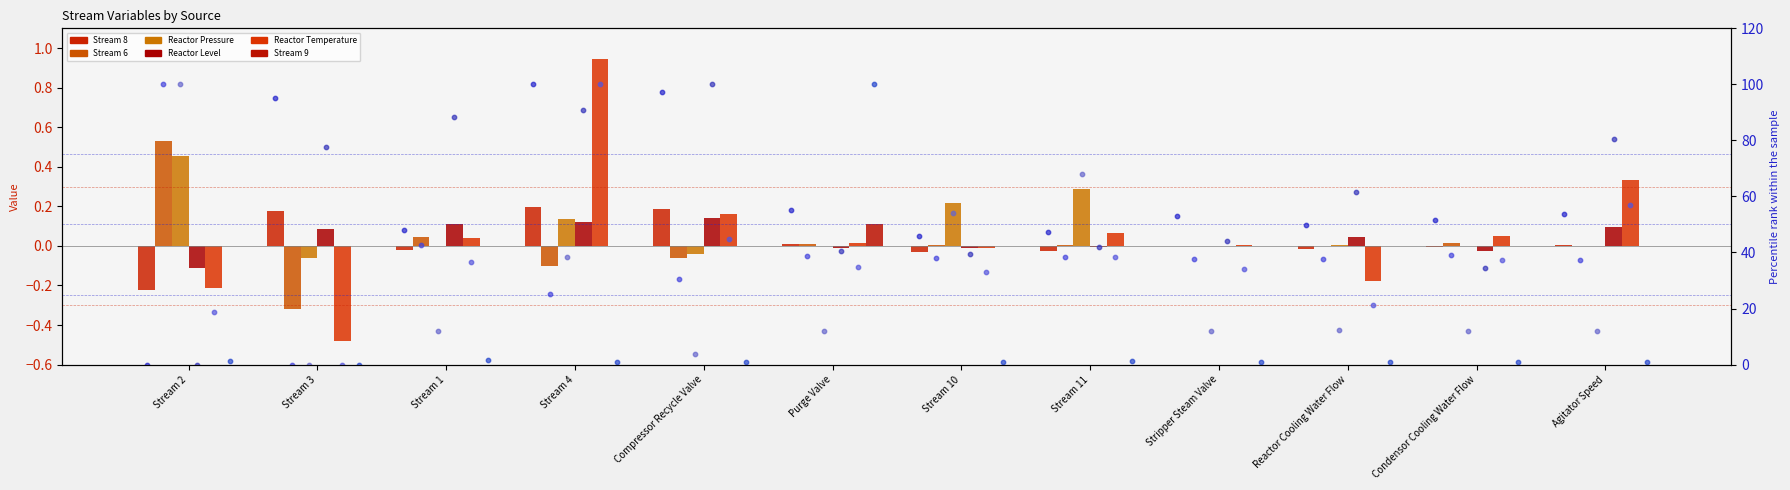

What are all the series names shown in the legend?

Stream 8, Stream 6, Reactor Pressure, Reactor Level, Reactor Temperature, Stream 9